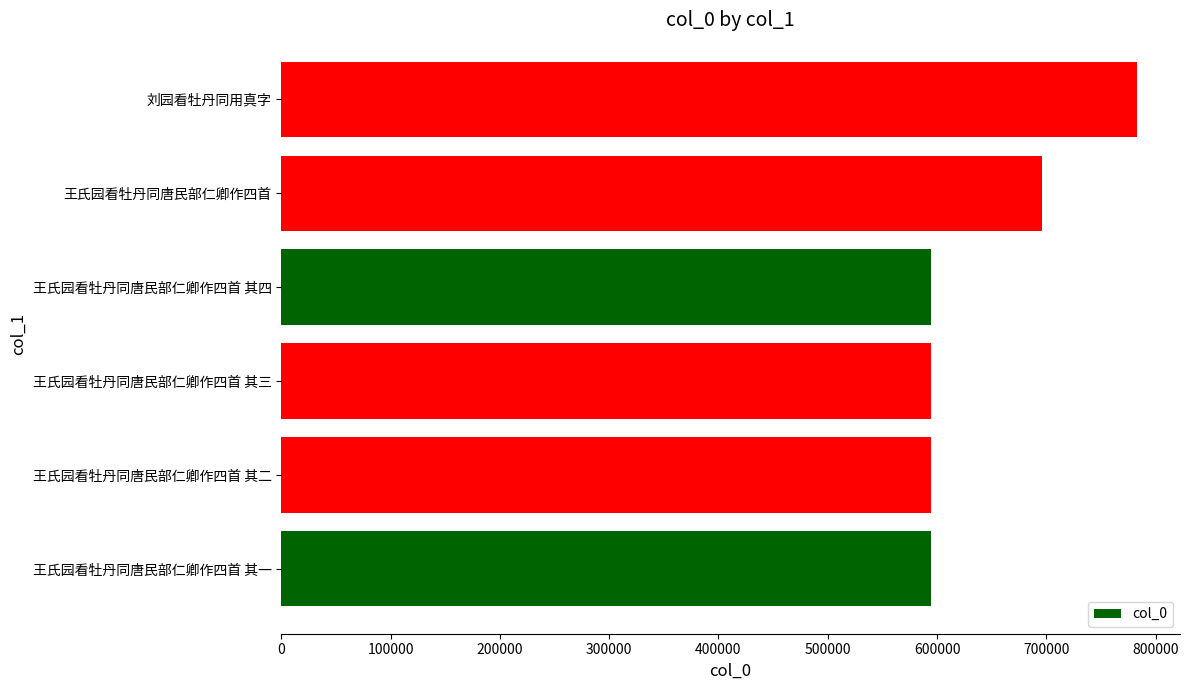

Are the bars grouped side by side (vs. stacked)?

No